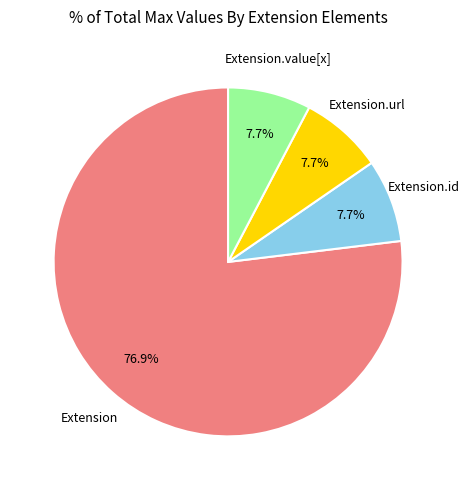

To the nearest percent, what is the difference between the largest and smallest slice percentages?

69%